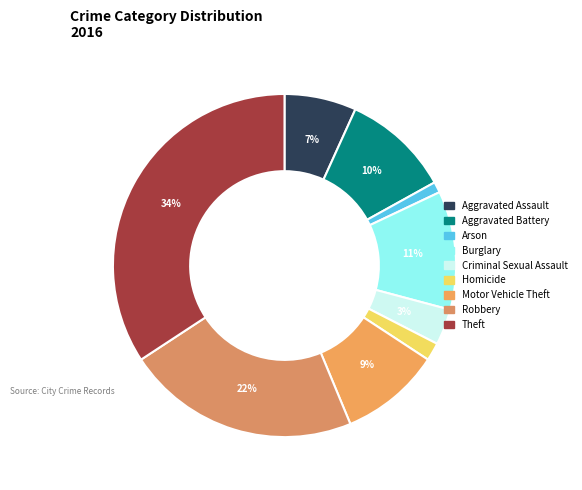

Between Aggravated Battery and Theft, which is larger?

Theft